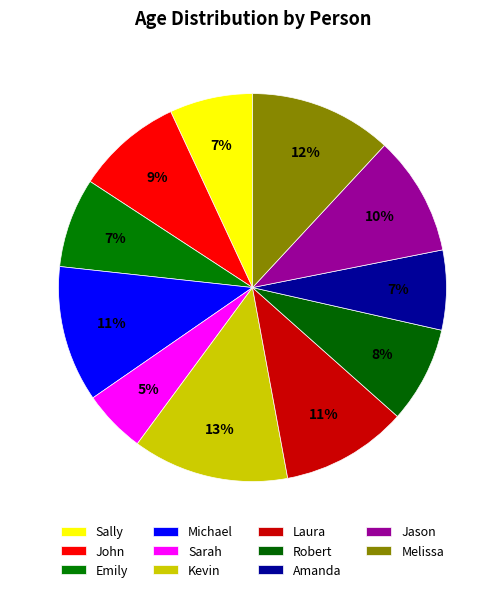

To the nearest percent, what is the difference between the largest and smallest slice percentages?

8%